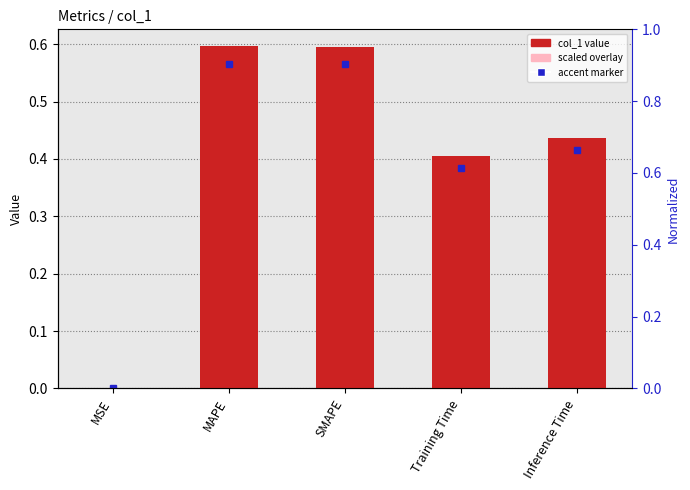

What is the average value of the col_1 series?

0.4